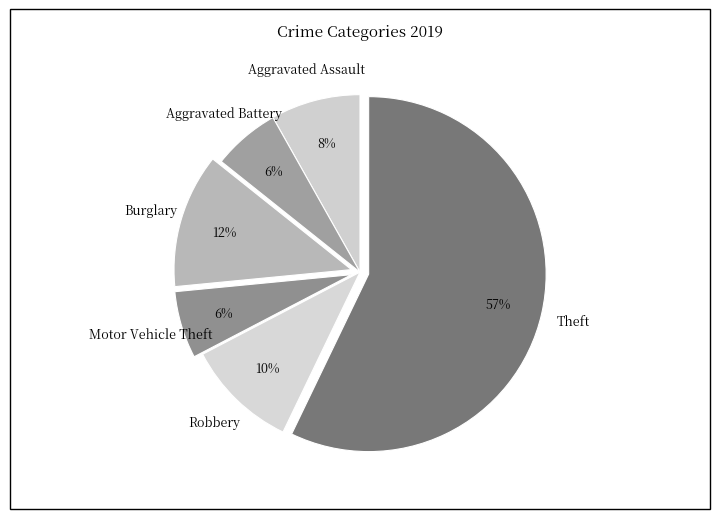

What percentage is the Burglary slice, to the nearest percent?

12%